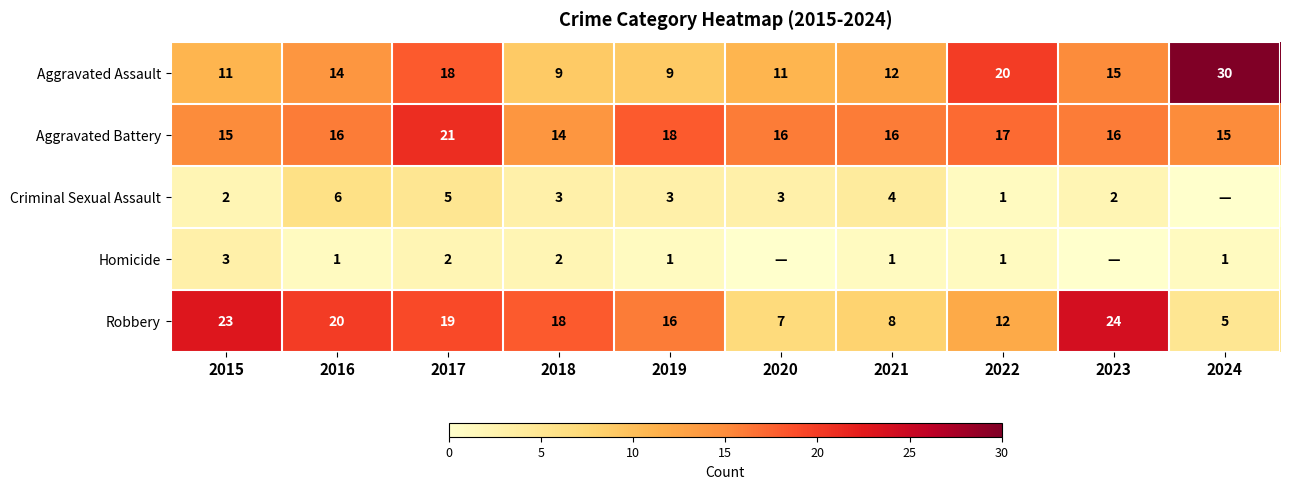

What is the maximum value for Robbery?

24